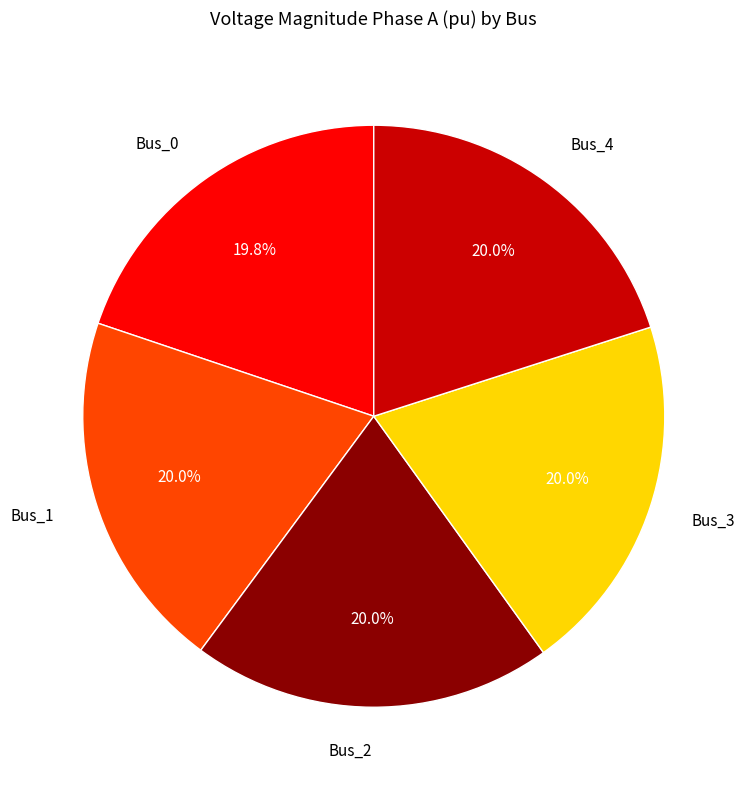

Does any single category account for the majority?

No